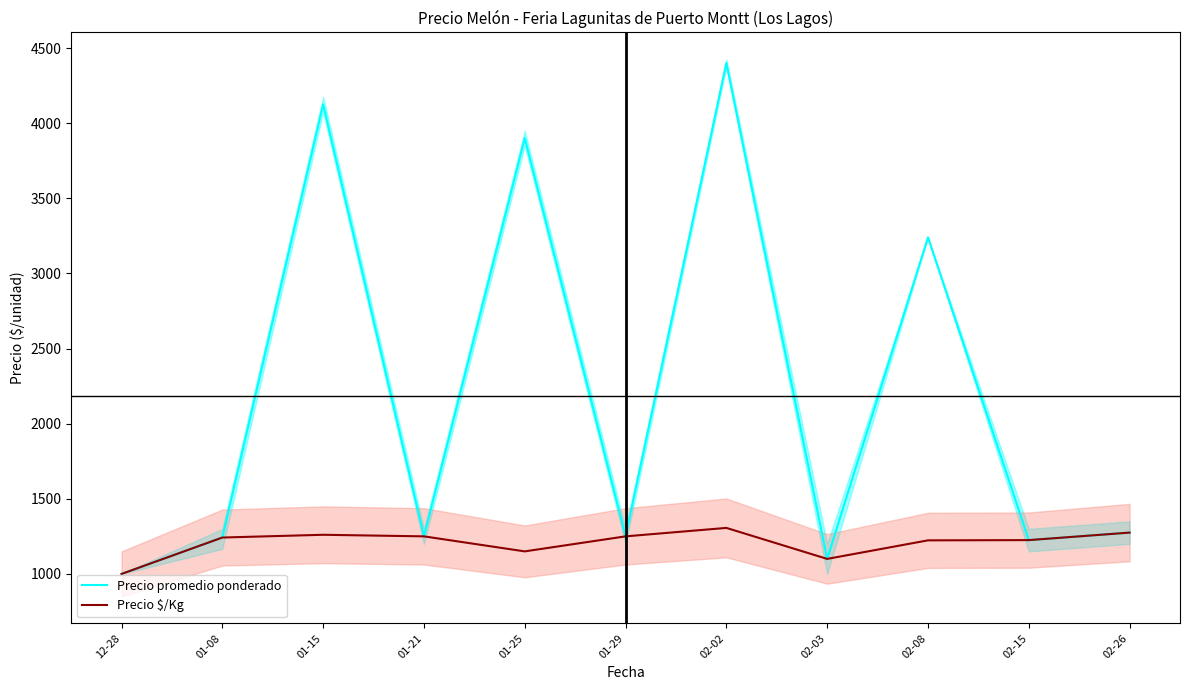

What is the greatest value displayed?

4400.0